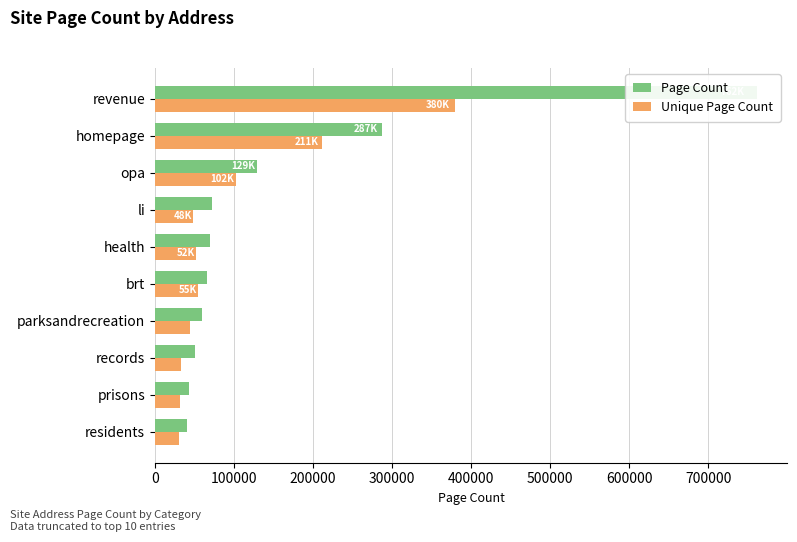

What is the difference between the Page Count values at revenue and residents?

721730